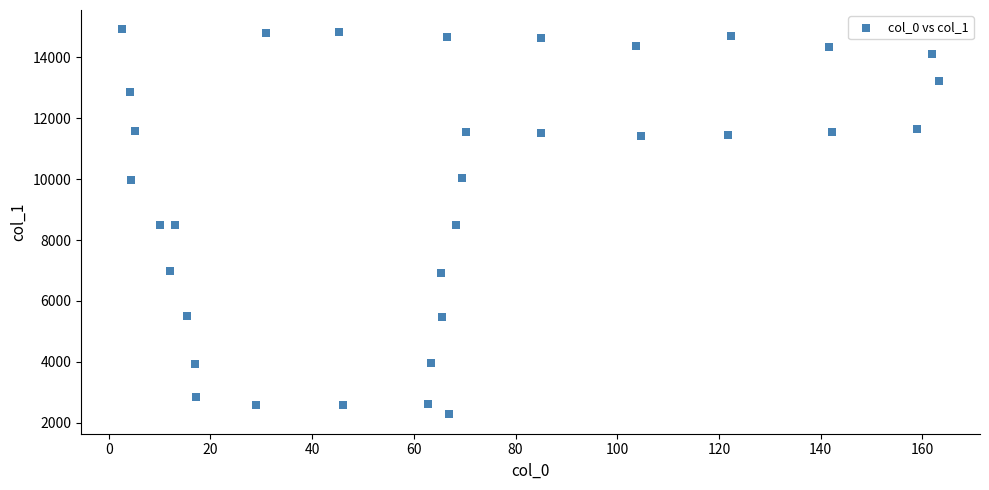

What is the range of Y values (max minus min)?

12651.9